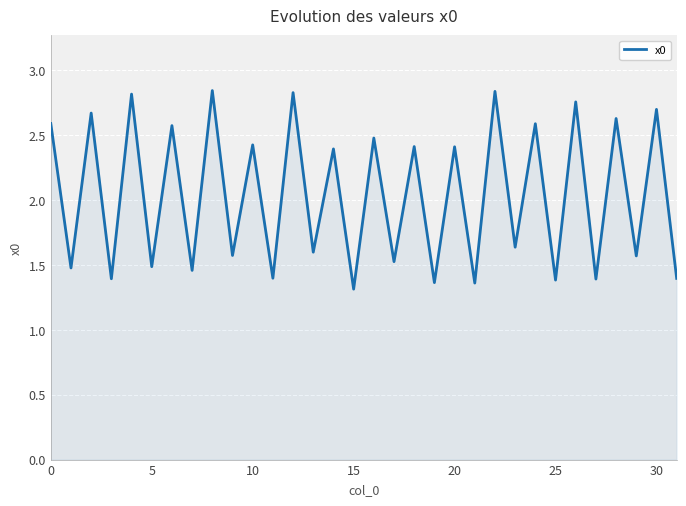

What is the minimum value shown in the chart?

1.3